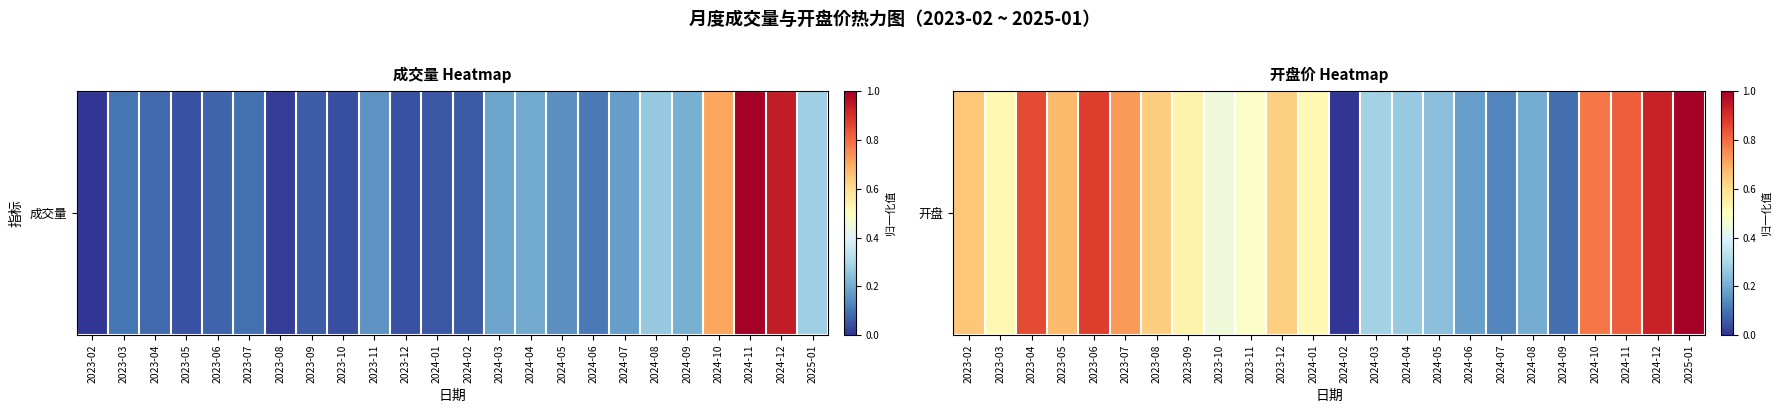

What is the sum of all values?

12.5